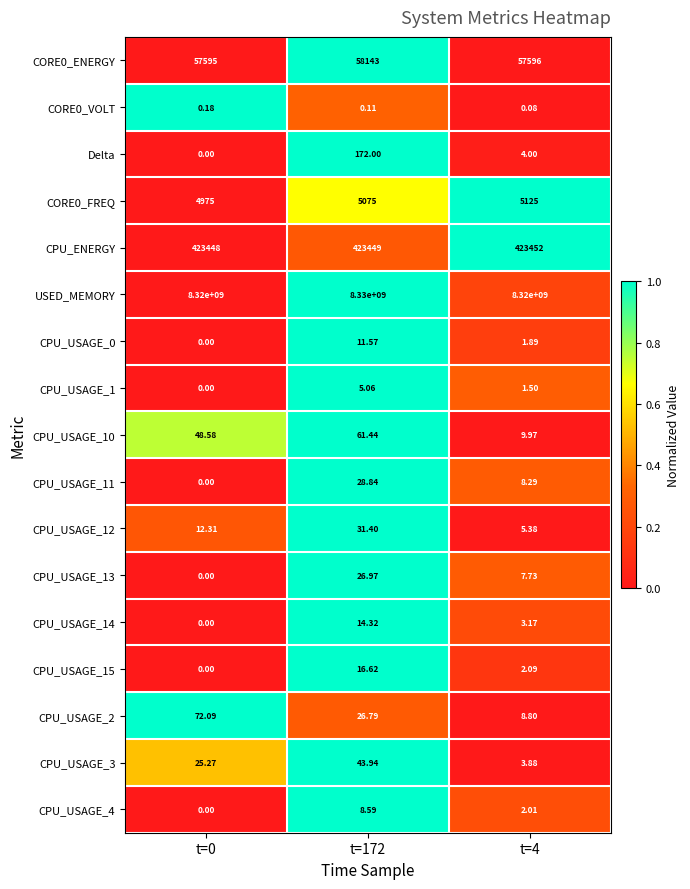

Which series changed the most between t=0 and t=172?

USED_MEMORY